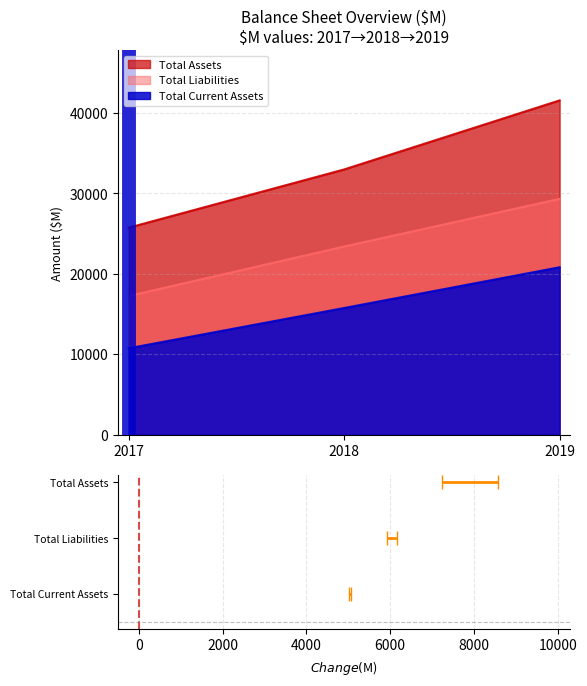

Reading left to right, what are all the values shown in this chart?

Total Assets: 2017=25740.0	2018=32986.0	2019=41573.0
Total Liabilities: 2017=17243.0	2018=23398.5	2019=29326.0
Total Current Assets: 2017=10740.0	2018=15749.0	2019=20817.0